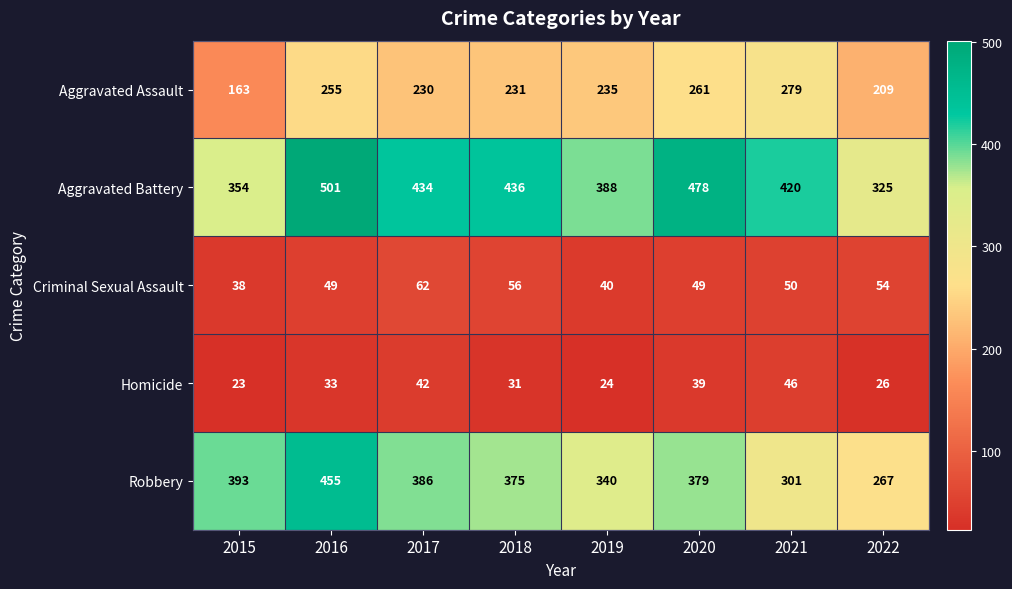

Which series has the widest spread of values?

Robbery